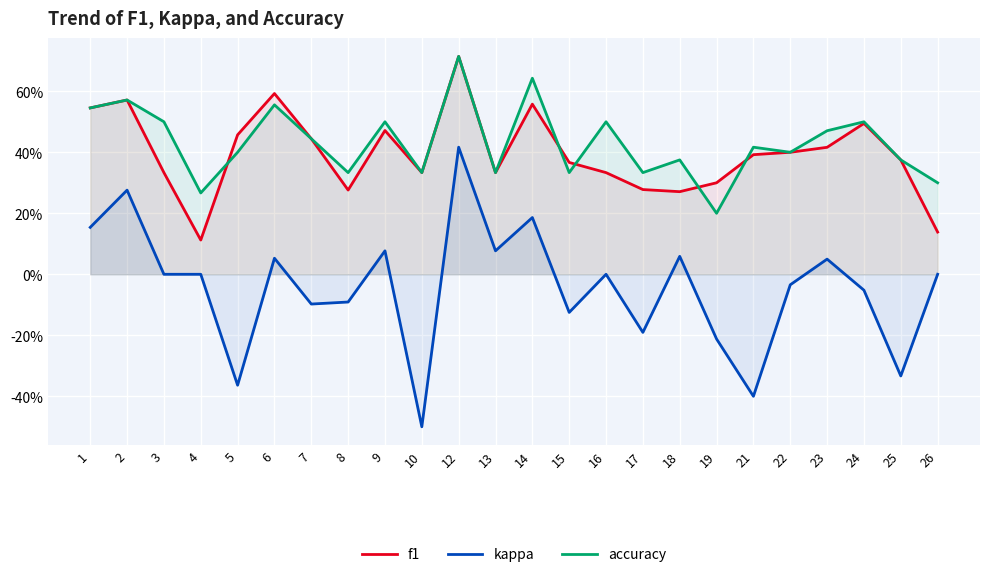

Reading left to right, what are all the values shown in this chart?

f1: 0.5	0.6	0.3	0.1	0.5	0.6	0.4	0.3	0.5	0.3	0.7	0.3	0.6	0.4	0.3	0.3	0.3	0.3	0.4	0.4	0.4	0.5	0.4	0.1
kappa: 0.2	0.3	0.0	0.0	-0.4	0.1	-0.1	-0.1	0.1	-0.5	0.4	0.1	0.2	-0.1	0.0	-0.2	0.1	-0.2	-0.4	-0.0	0.0	-0.1	-0.3	0.0
accuracy: 0.5	0.6	0.5	0.3	0.4	0.6	0.4	0.3	0.5	0.3	0.7	0.3	0.6	0.3	0.5	0.3	0.4	0.2	0.4	0.4	0.5	0.5	0.4	0.3